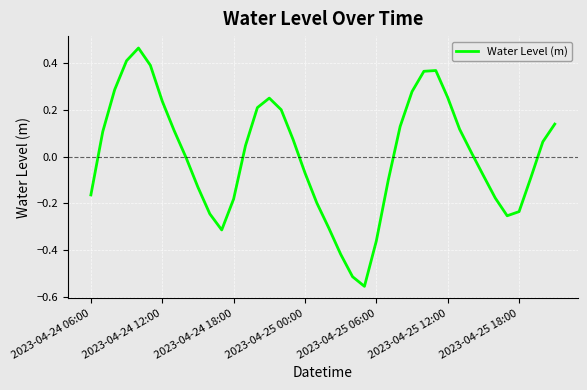

What is the difference between the maximum and minimum values?

1.0